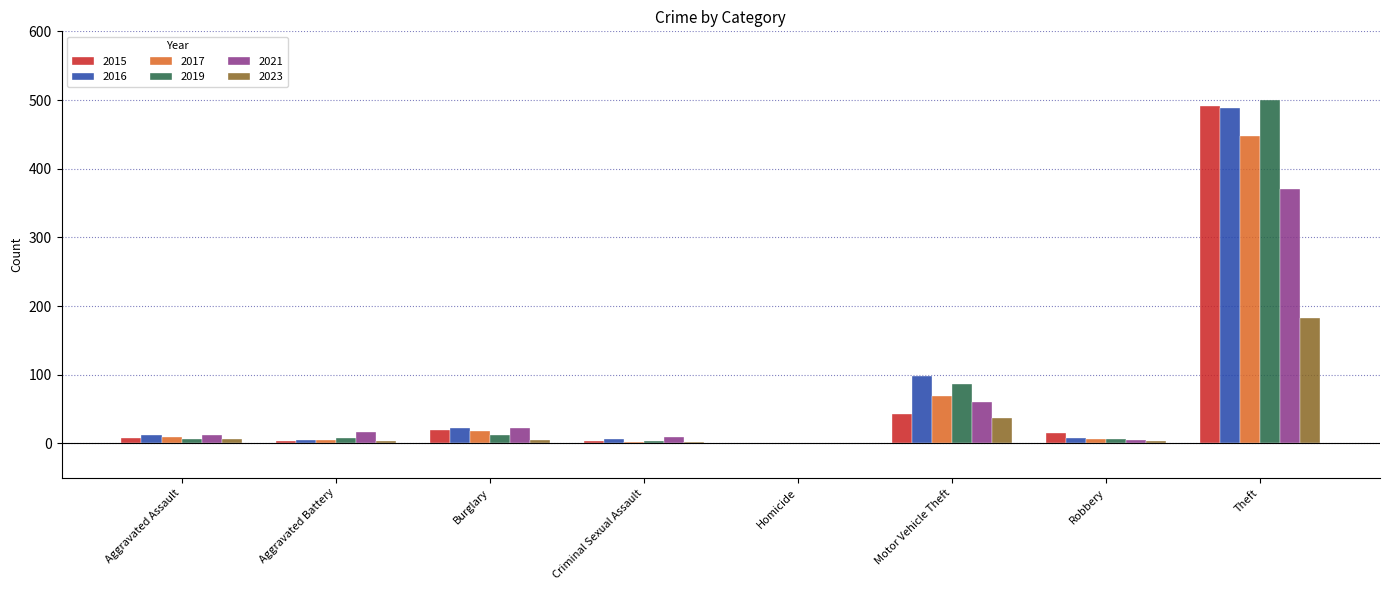

Which category has the highest value across all series?

Theft